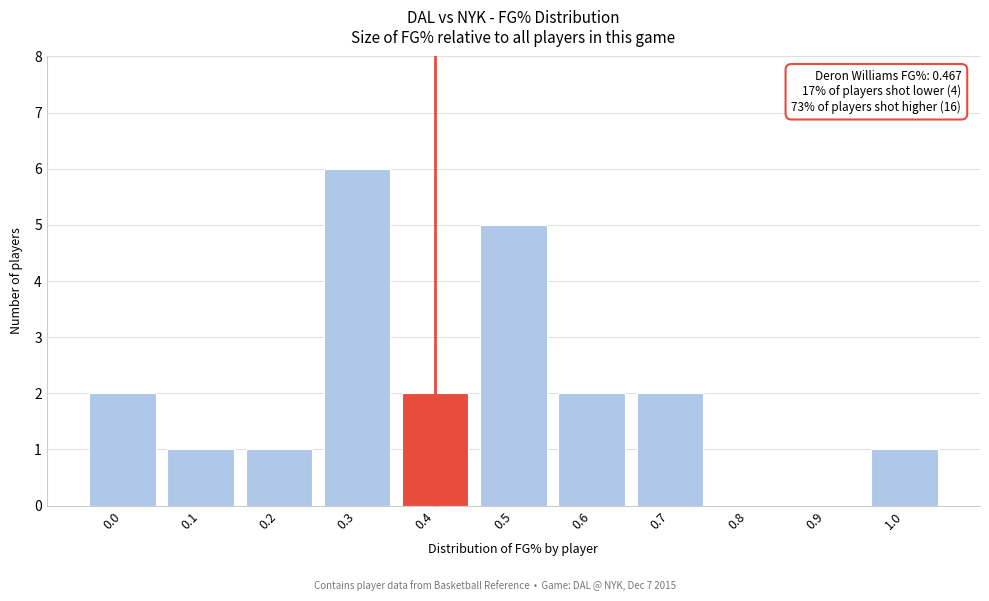

Reading left to right, transcribe all the data shown in this chart.

0.0=2	0.1=1	0.2=1	0.3=6	0.4=2	0.5=5	0.6=2	0.7=2	0.8=0	0.9=0	1.0=1